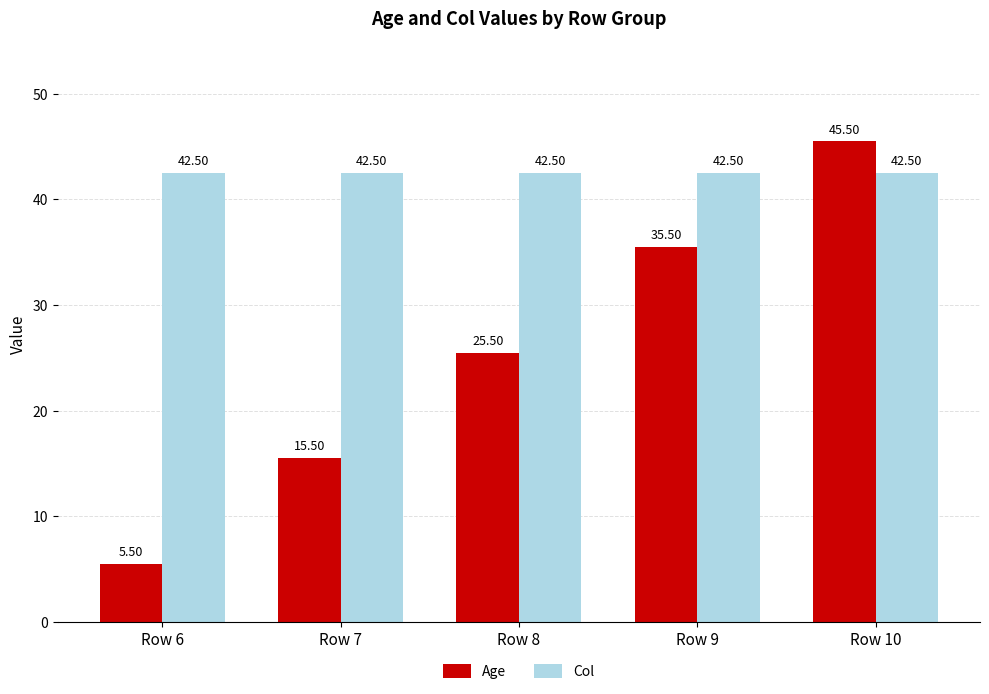

What are all the series names shown in the legend?

Age, Col